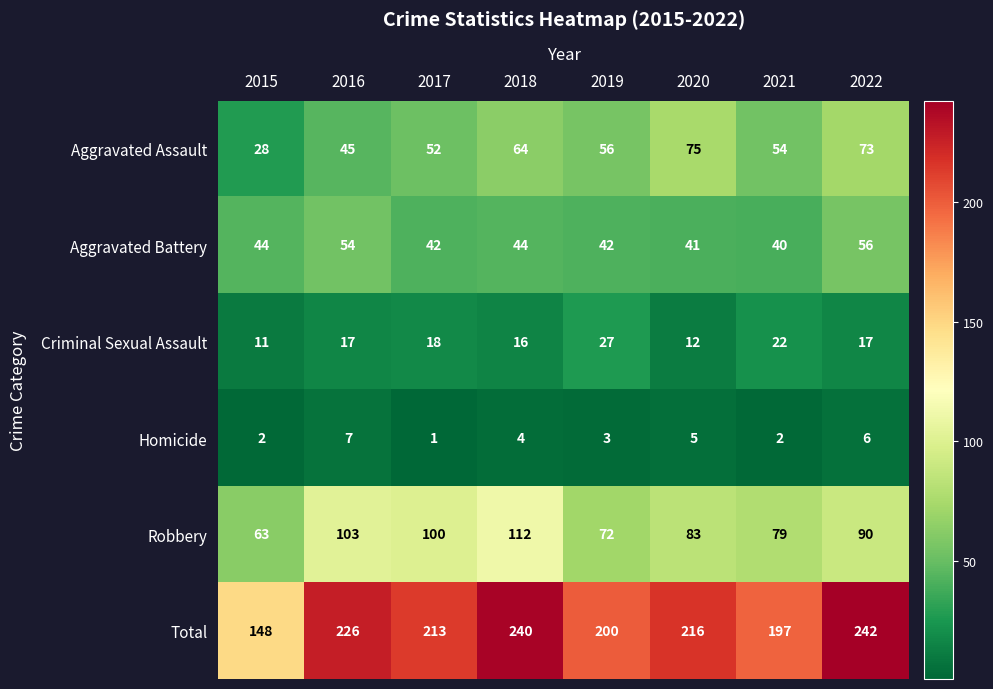

The Aggravated Assault series shows 100 at 2020. True or false?

False